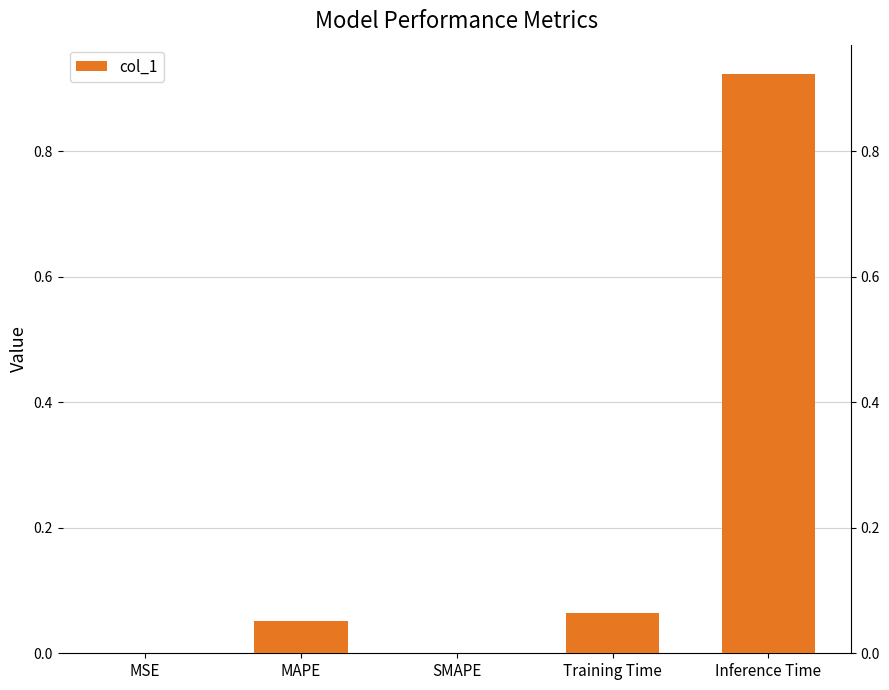

Count the number of categories in the chart.

5